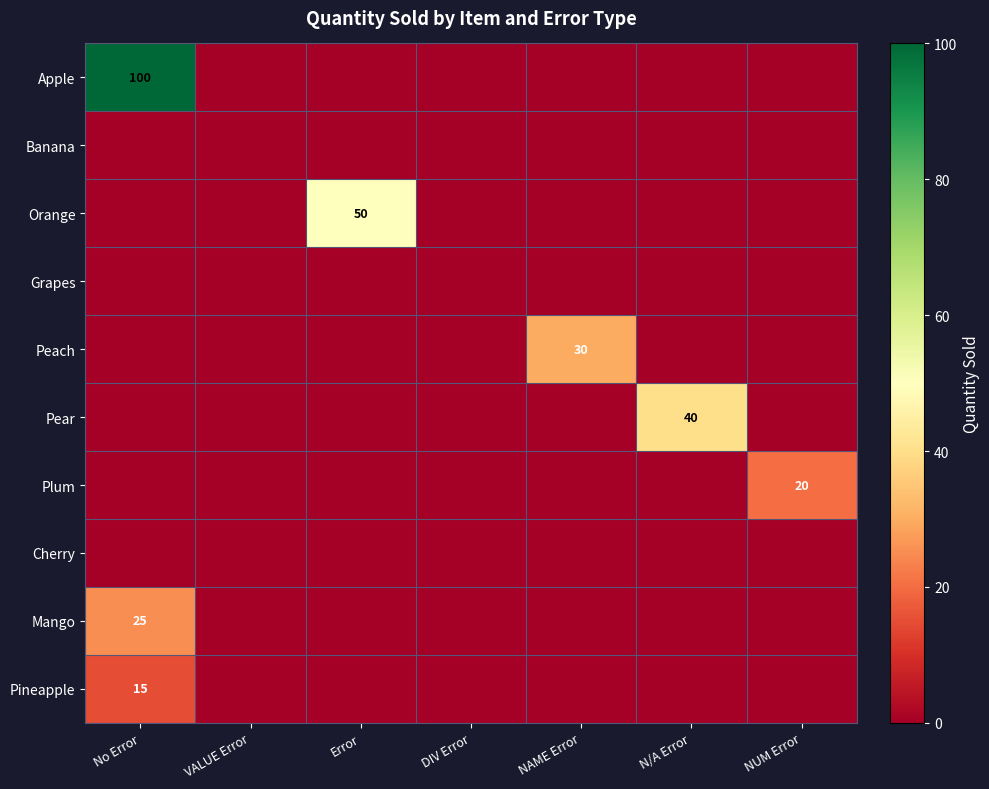

The Orange series shows 35 at Error. True or false?

False